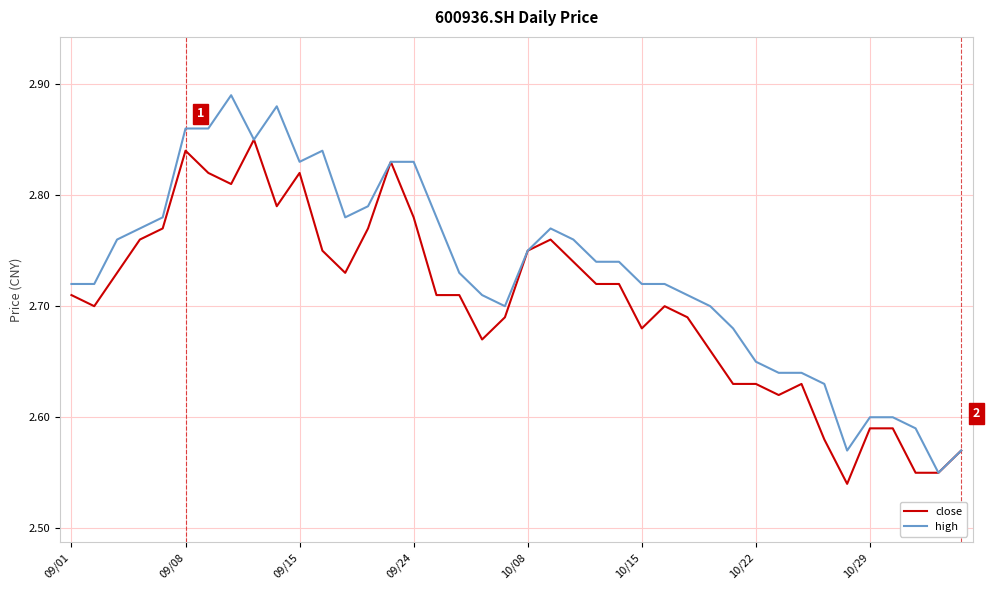

Count the high values in the range 2 to 3.

40